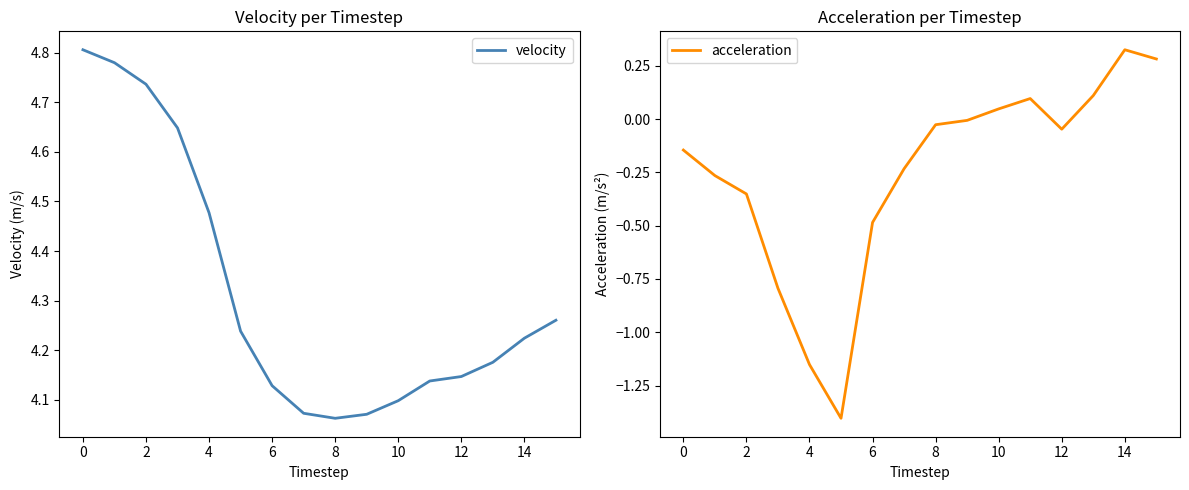

Does the chart display data point markers on the line(s)?

No